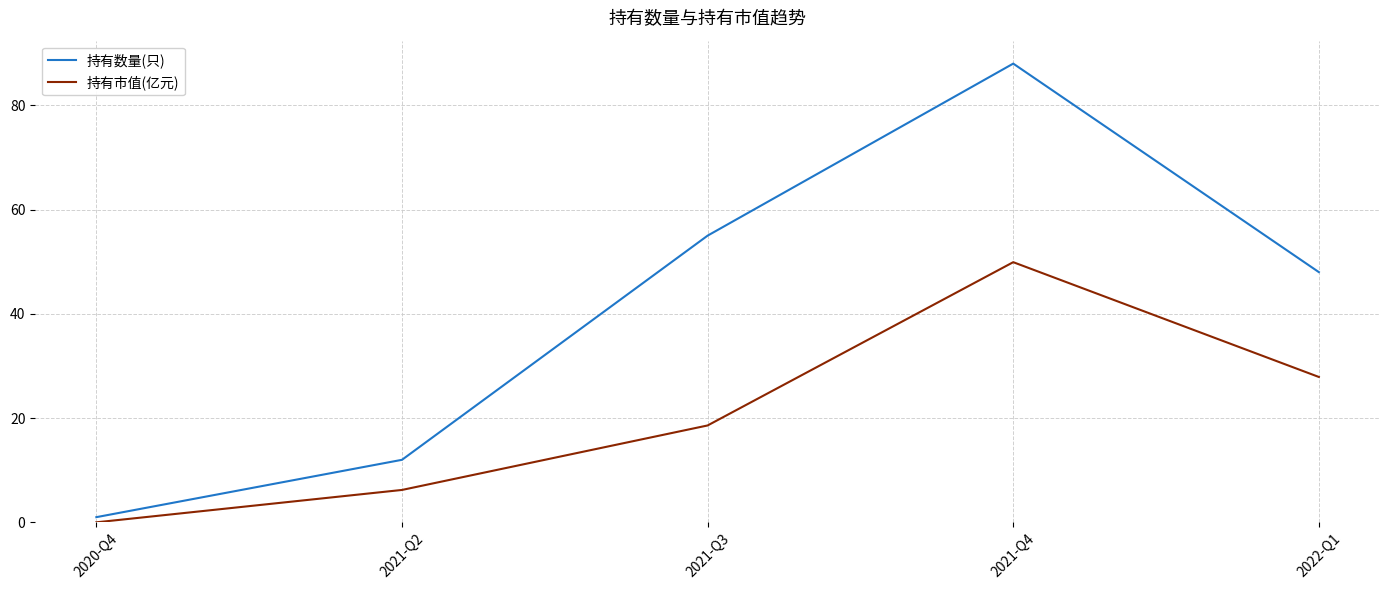

What is the average value of the 持有数量(只) series?

40.8